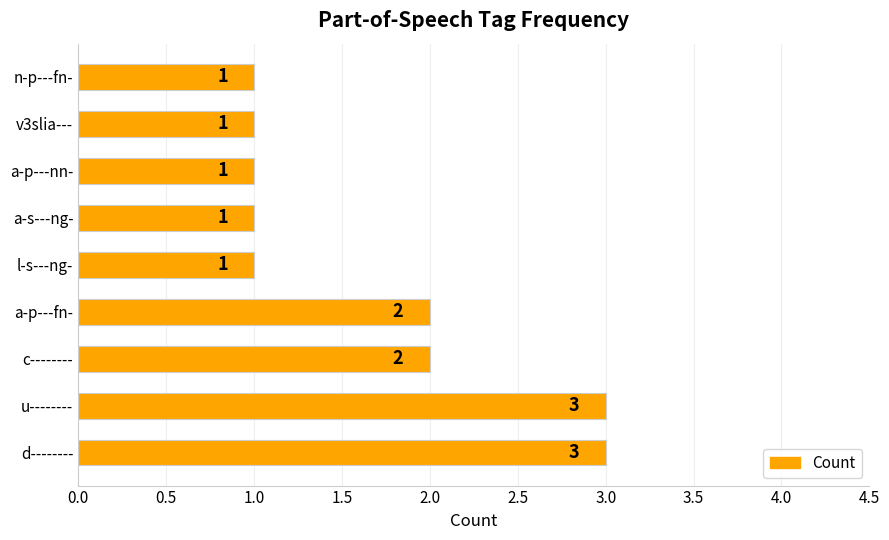

Count the values in the range 1 to 2.

7